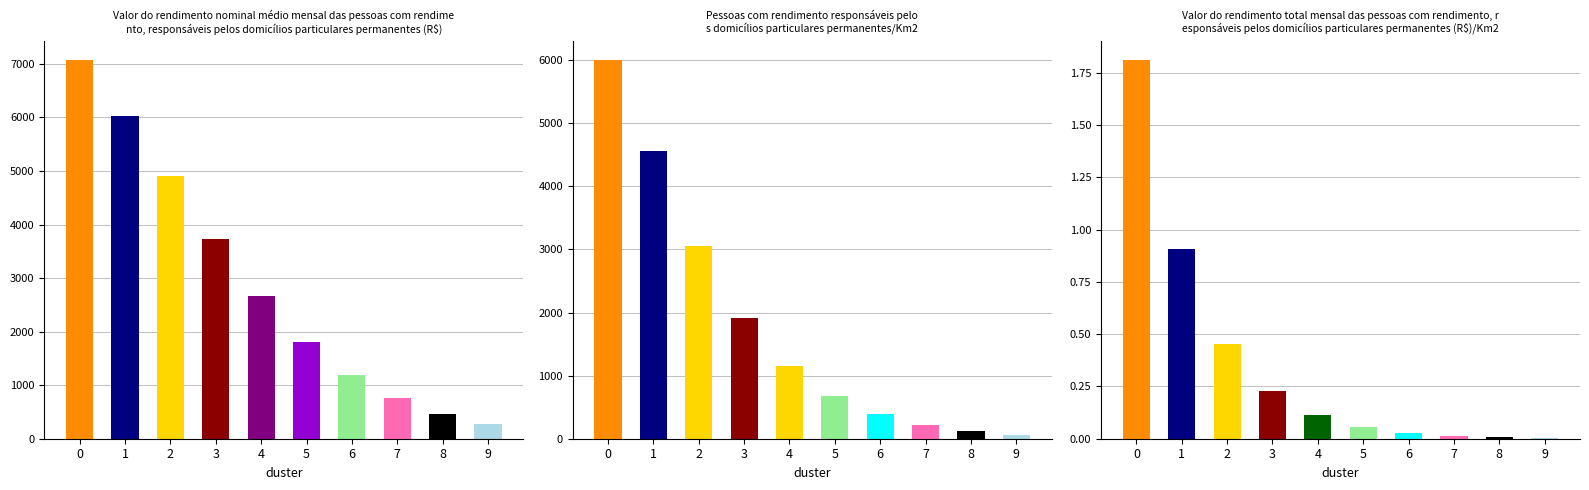

At which label does panel_1 reach its minimum?

9